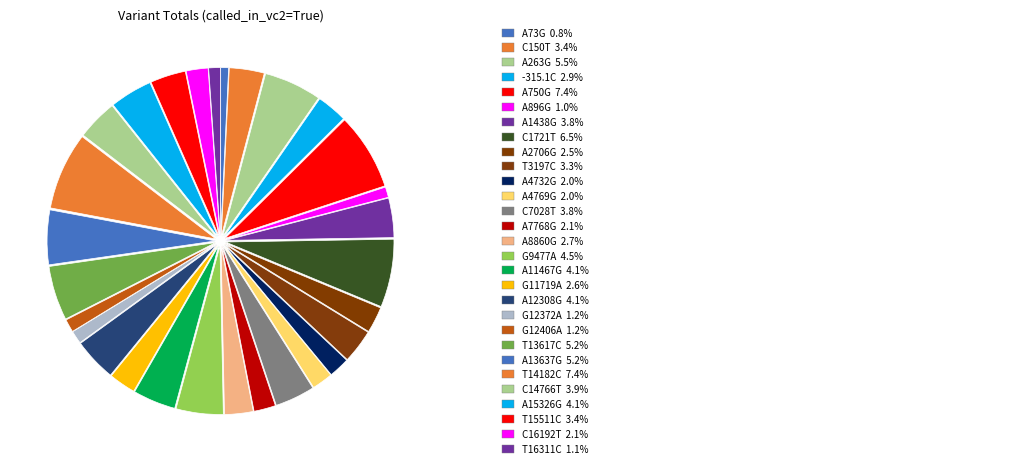

Count the number of slices in the pie.

29